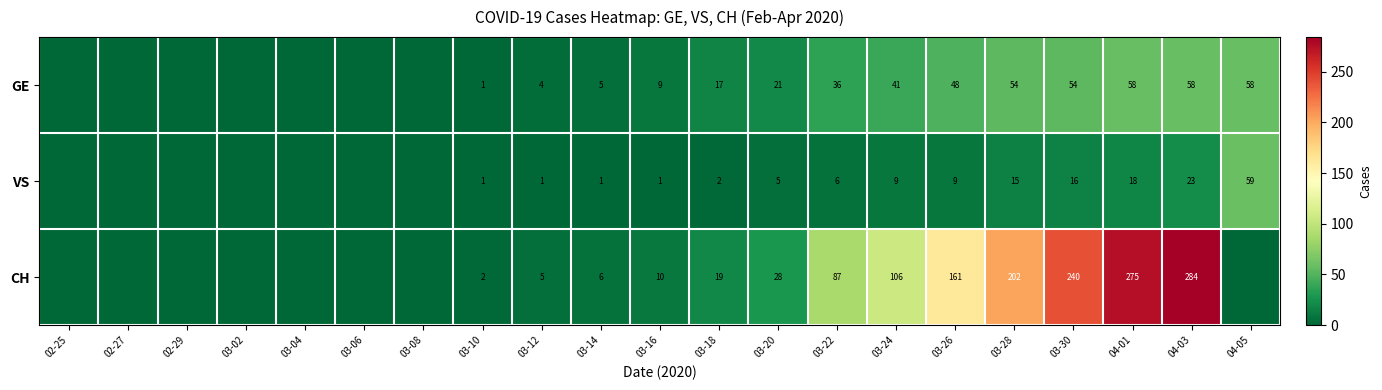

Rank the series at 03-24 from lowest to highest value.

VS, GE, CH